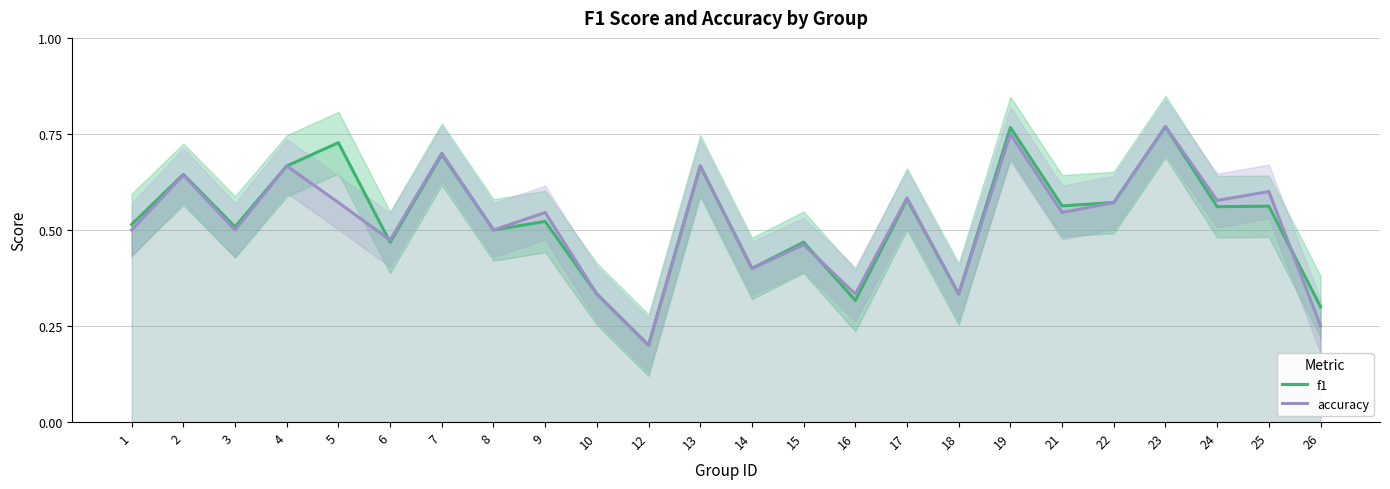

Reading left to right, what are all the values shown in this chart?

f1: 0.5	0.6	0.5	0.7	0.7	0.5	0.7	0.5	0.5	0.3	0.2	0.7	0.4	0.5	0.3	0.6	0.3	0.8	0.6	0.6	0.8	0.6	0.6	0.3
accuracy: 0.5	0.6	0.5	0.7	0.6	0.5	0.7	0.5	0.5	0.3	0.2	0.7	0.4	0.5	0.3	0.6	0.3	0.8	0.5	0.6	0.8	0.6	0.6	0.2